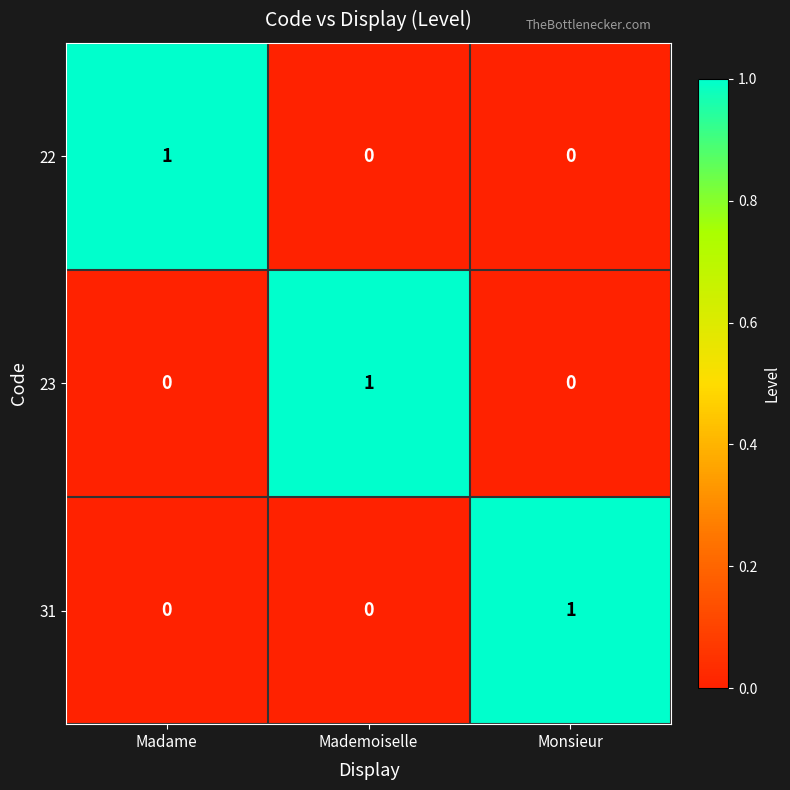

Reading left to right, extract all data points from this chart.

22: 1	0	0
23: 0	1	0
31: 0	0	1